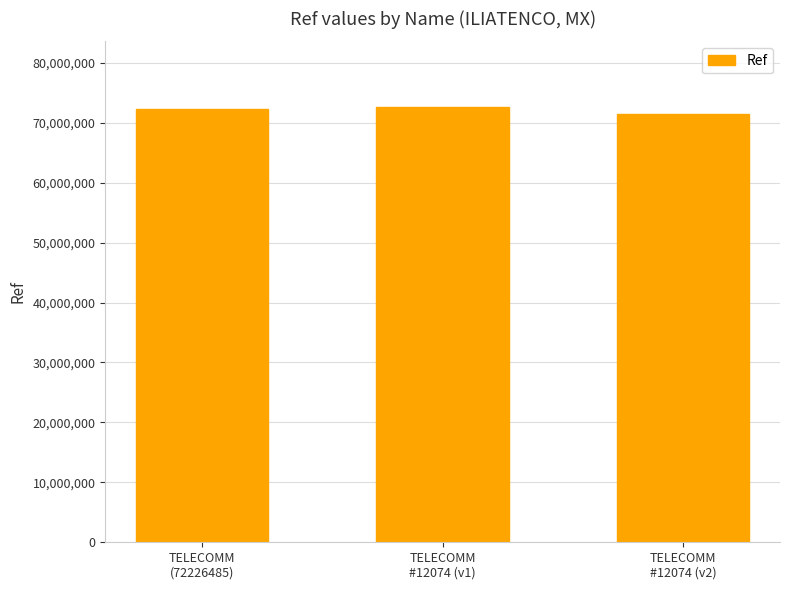

What is the maximum value shown in the chart?

72670442